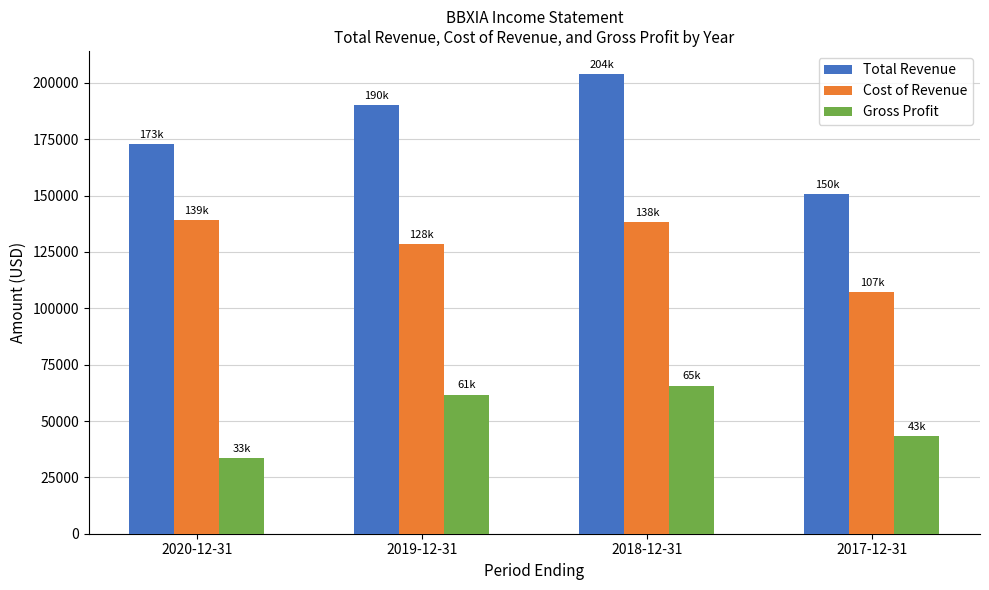

Which series has the widest spread of values?

Total Revenue